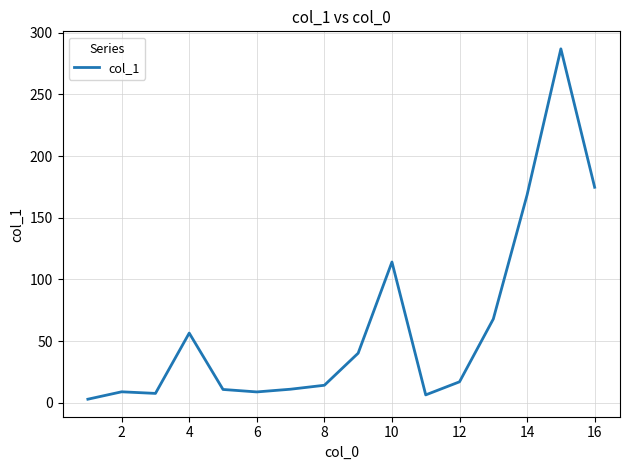

What is the difference between the maximum and minimum values?

284.0